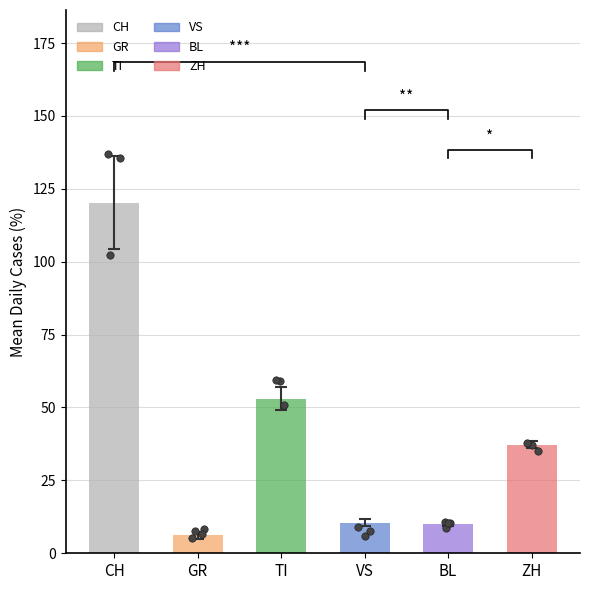

What are all the series names shown in the legend?

CH, GR, TI, VS, BL, ZH